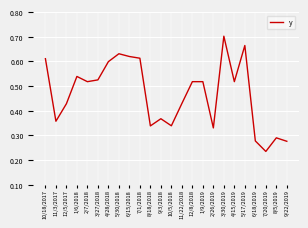

Which category has the highest value across all series?

3/30/2019